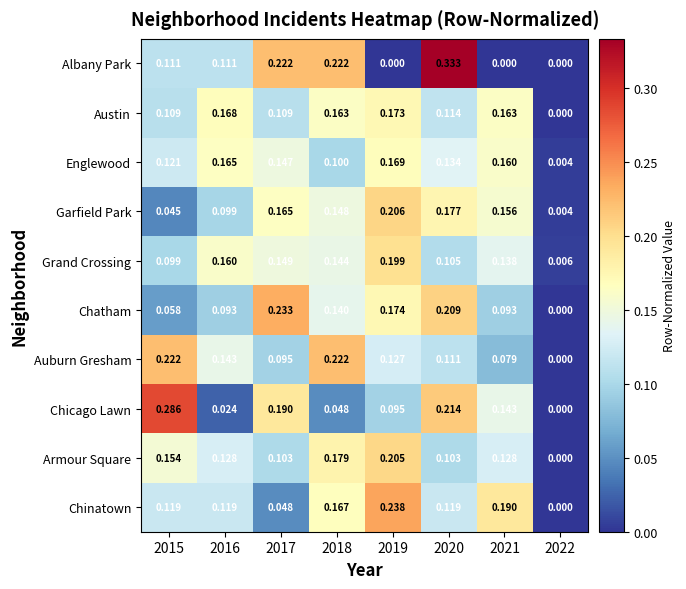

List the series in order of their peak value, highest first.

Albany Park, Chicago Lawn, Chinatown, Chatham, Auburn Gresham, Garfield Park, Armour Square, Grand Crossing, Austin, Englewood